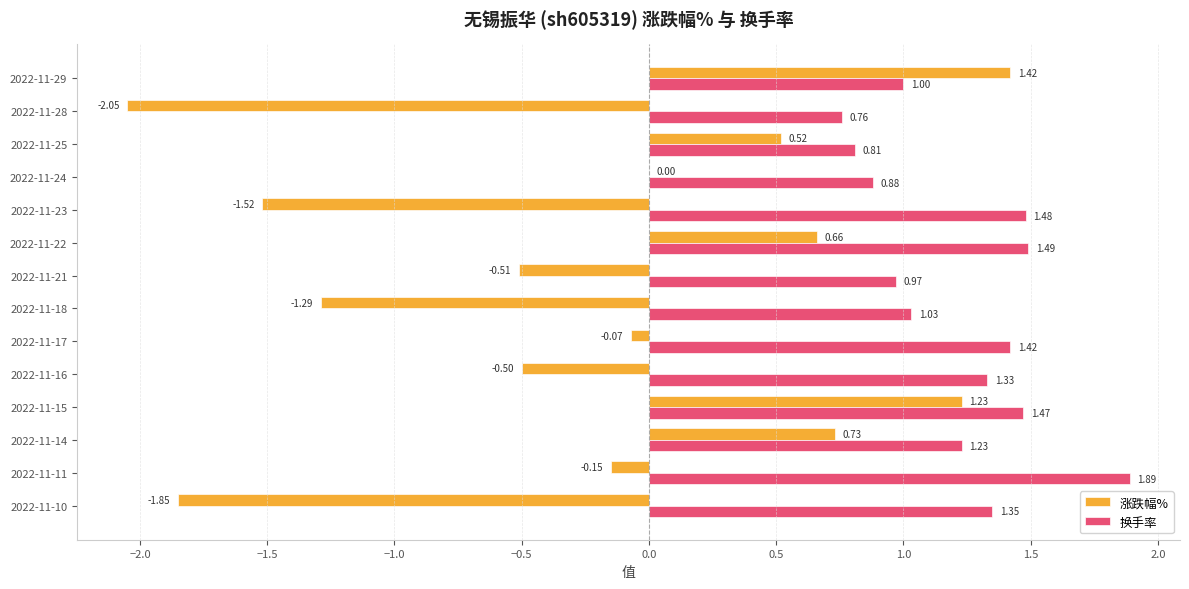

Which series changed the most between 2022-11-18 and 2022-11-14?

涨跌幅%